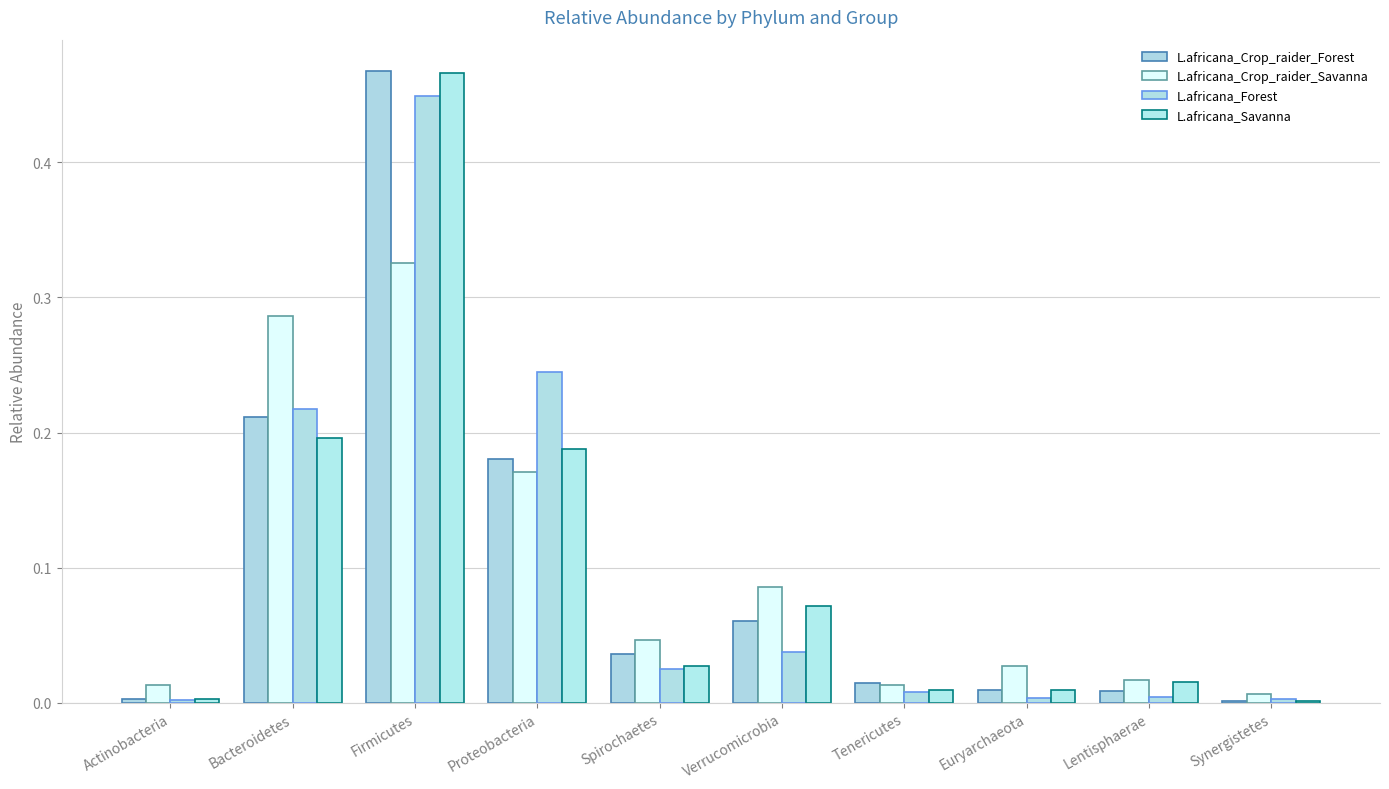

Reading left to right, what are all the values shown in this chart?

L.africana_Crop_raider_Forest: Actinobacteria=0.0	Bacteroidetes=0.2	Firmicutes=0.5	Proteobacteria=0.2	Spirochaetes=0.0	Verrucomicrobia=0.1	Tenericutes=0.0	Euryarchaeota=0.0	Lentisphaerae=0.0	Synergistetes=0.0
L.africana_Crop_raider_Savanna: Actinobacteria=0.0	Bacteroidetes=0.3	Firmicutes=0.3	Proteobacteria=0.2	Spirochaetes=0.0	Verrucomicrobia=0.1	Tenericutes=0.0	Euryarchaeota=0.0	Lentisphaerae=0.0	Synergistetes=0.0
L.africana_Forest: Actinobacteria=0.0	Bacteroidetes=0.2	Firmicutes=0.4	Proteobacteria=0.2	Spirochaetes=0.0	Verrucomicrobia=0.0	Tenericutes=0.0	Euryarchaeota=0.0	Lentisphaerae=0.0	Synergistetes=0.0
L.africana_Savanna: Actinobacteria=0.0	Bacteroidetes=0.2	Firmicutes=0.5	Proteobacteria=0.2	Spirochaetes=0.0	Verrucomicrobia=0.1	Tenericutes=0.0	Euryarchaeota=0.0	Lentisphaerae=0.0	Synergistetes=0.0